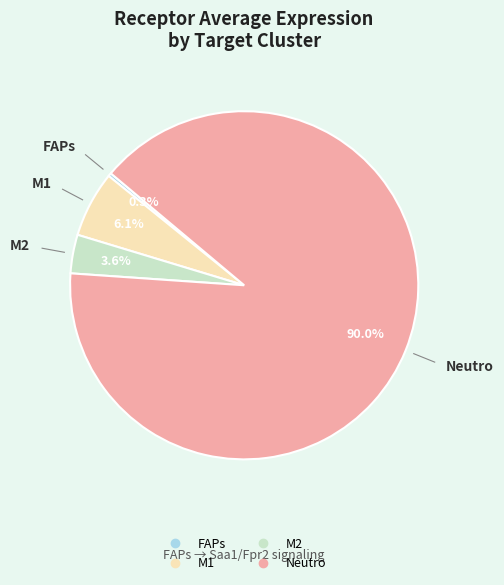

Is it true that M1 is 6% of the pie?

True